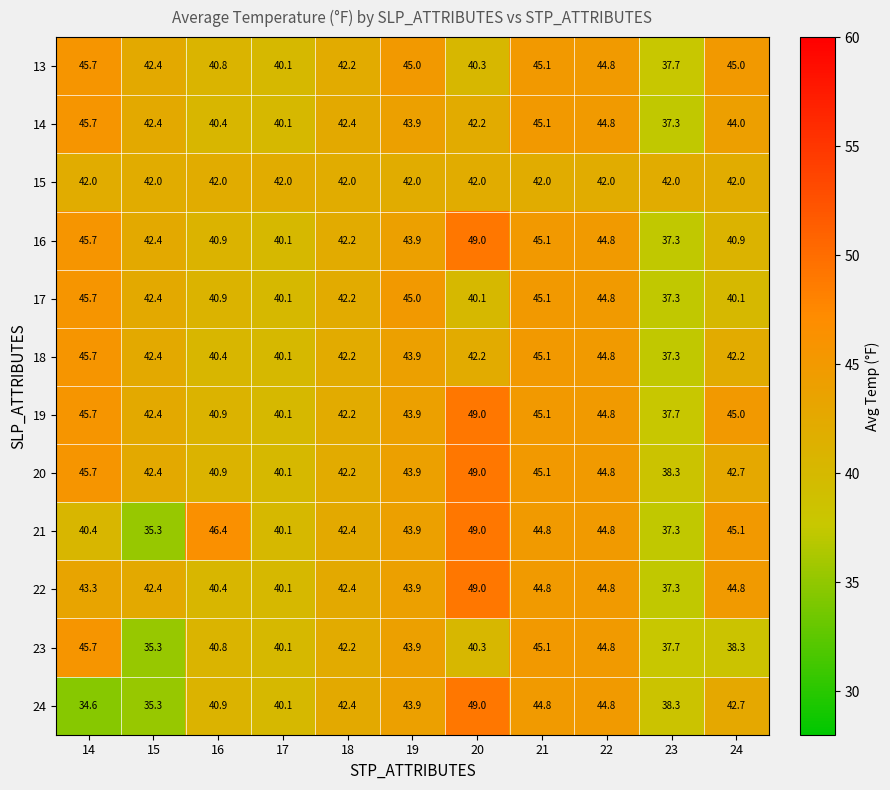

The 18 series shows 44.8 at 22. True or false?

True